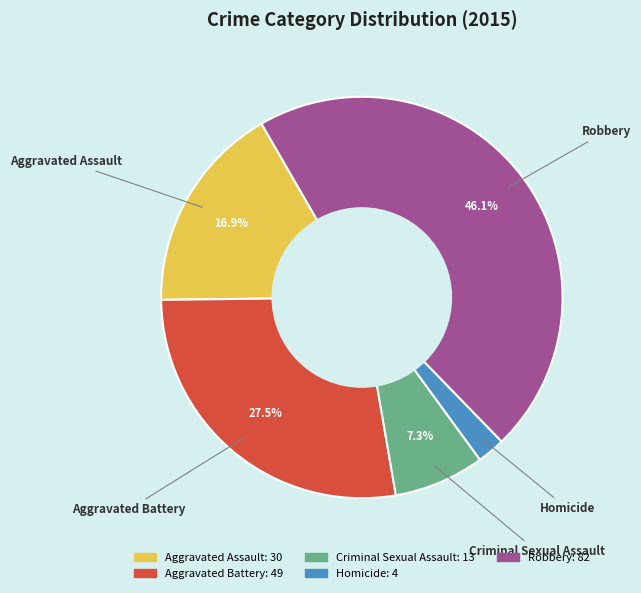

To the nearest percent, what is the difference between the largest and smallest slice percentages?

44%